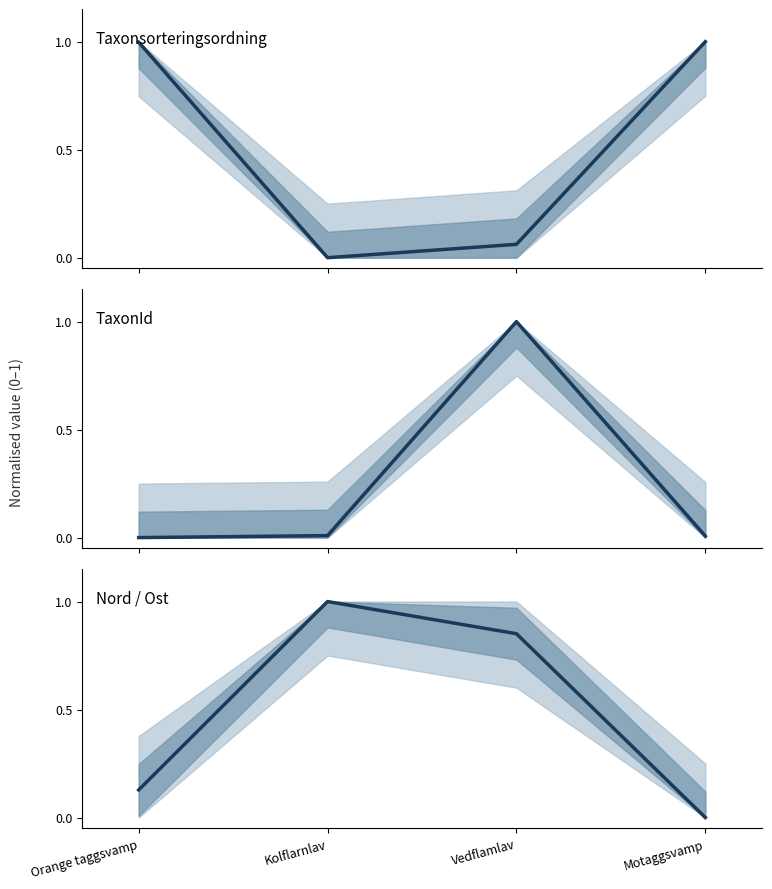

True or false: Taxonsorteringsordning has a value of 0.3 at Orange taggsvamp.

False